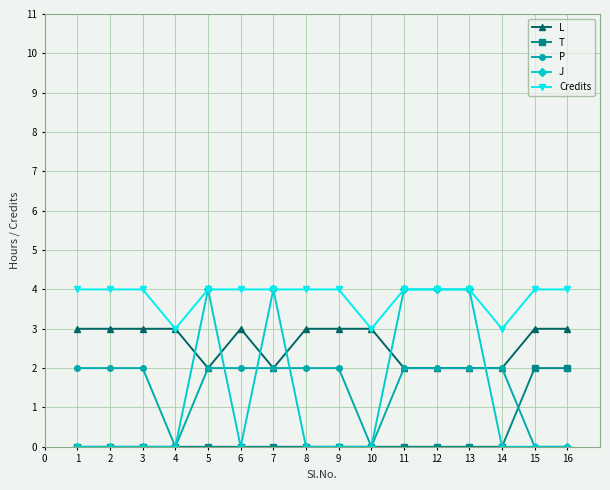

What is the average value of the Credits series?

4